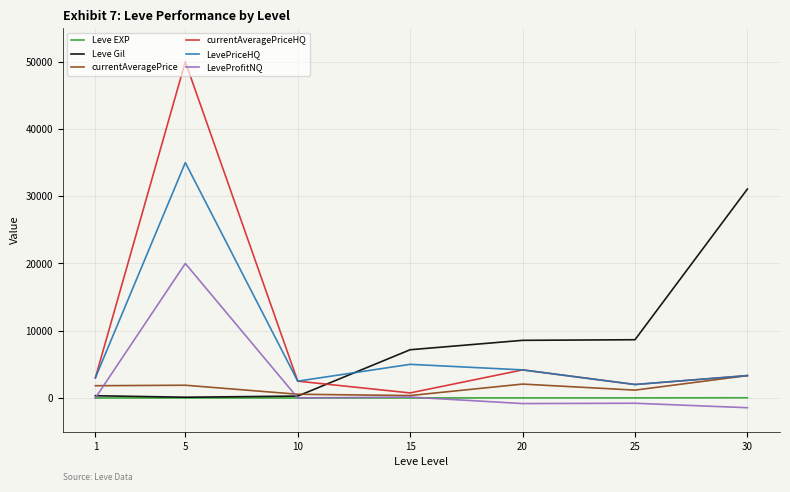

Rank the series by their maximum value, from lowest to highest.

Leve EXP, currentAveragePrice, LeveProfitNQ, Leve Gil, LevePriceHQ, currentAveragePriceHQ